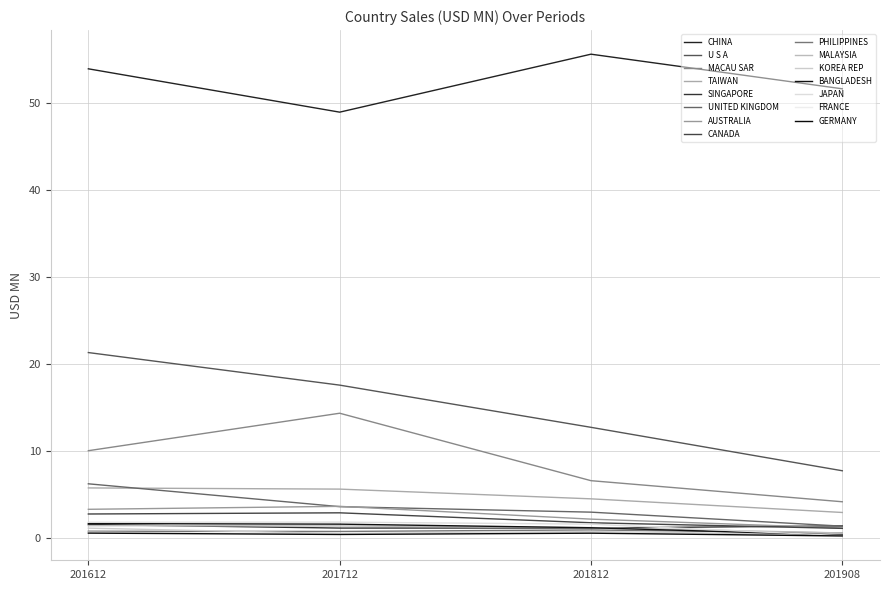

How many distinct data groups are displayed?

15